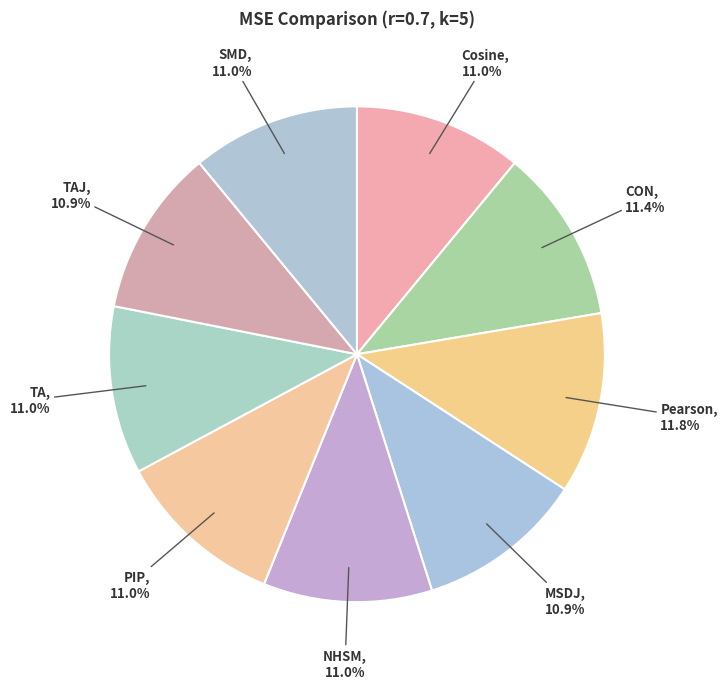

Is there any slice that represents more than half of the pie?

No